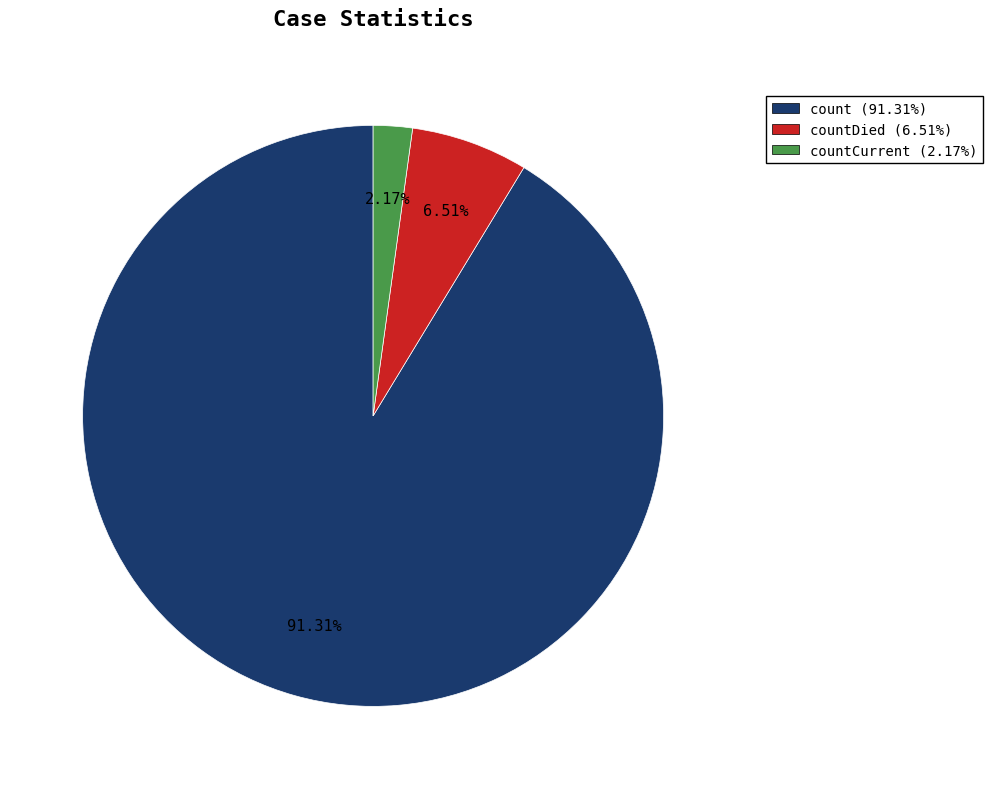

Rank the categories by value from lowest to highest.

countCurrent (2.17%), countDied (6.51%), count (91.31%)